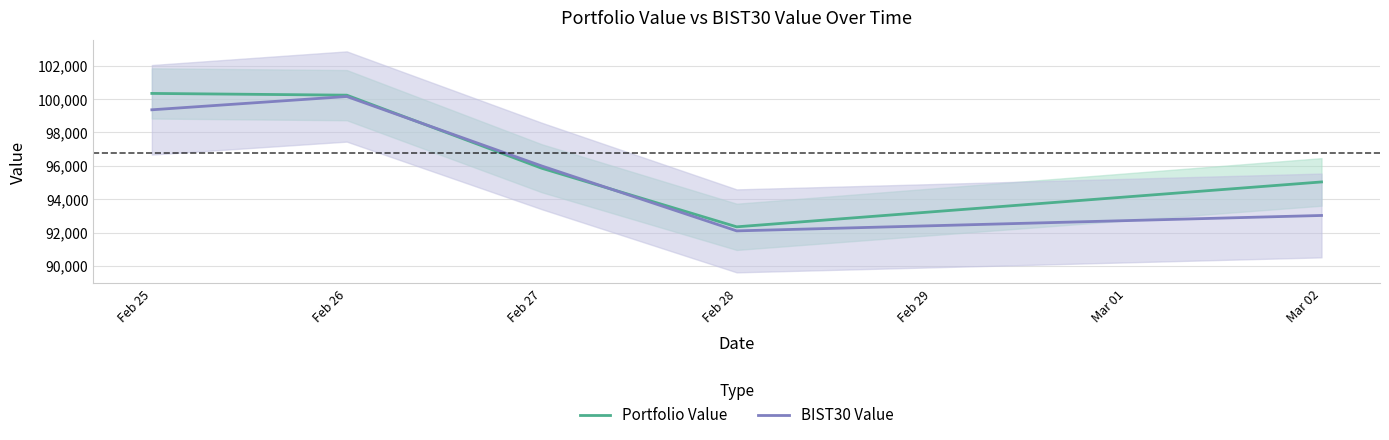

What is the maximum value shown in the chart?

100336.1